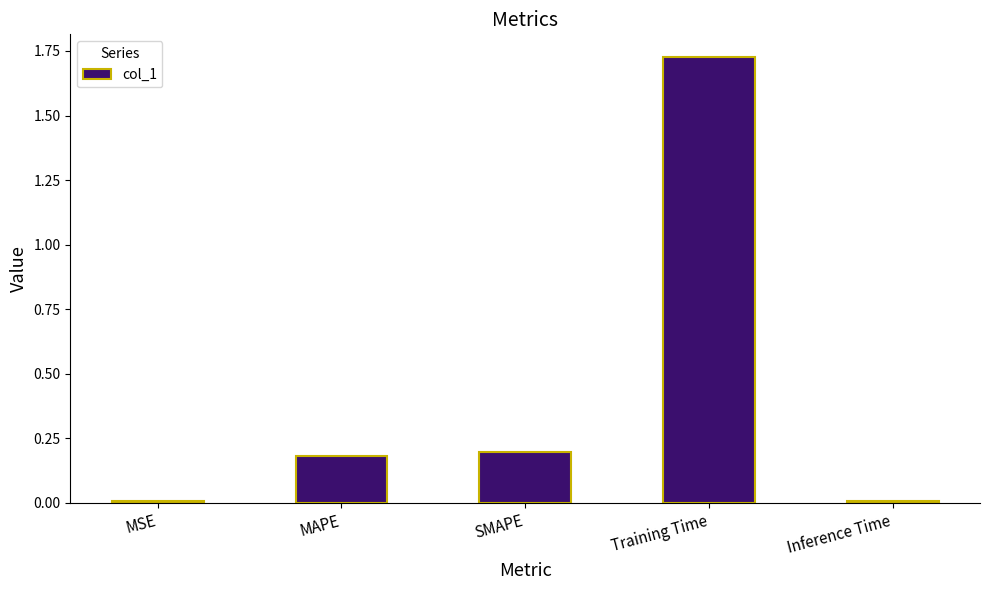

How many series are shown in this chart?

1